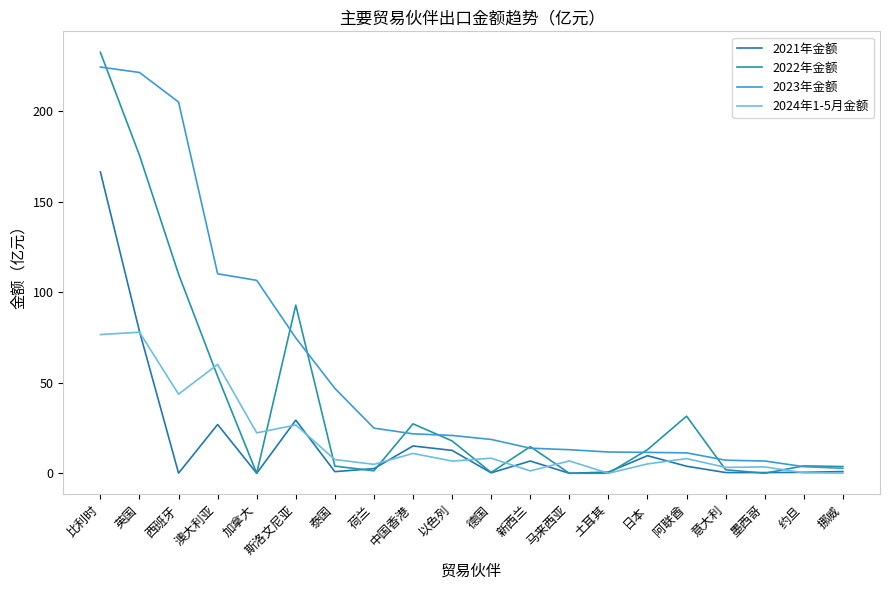

Does the chart display data point markers on the line(s)?

No